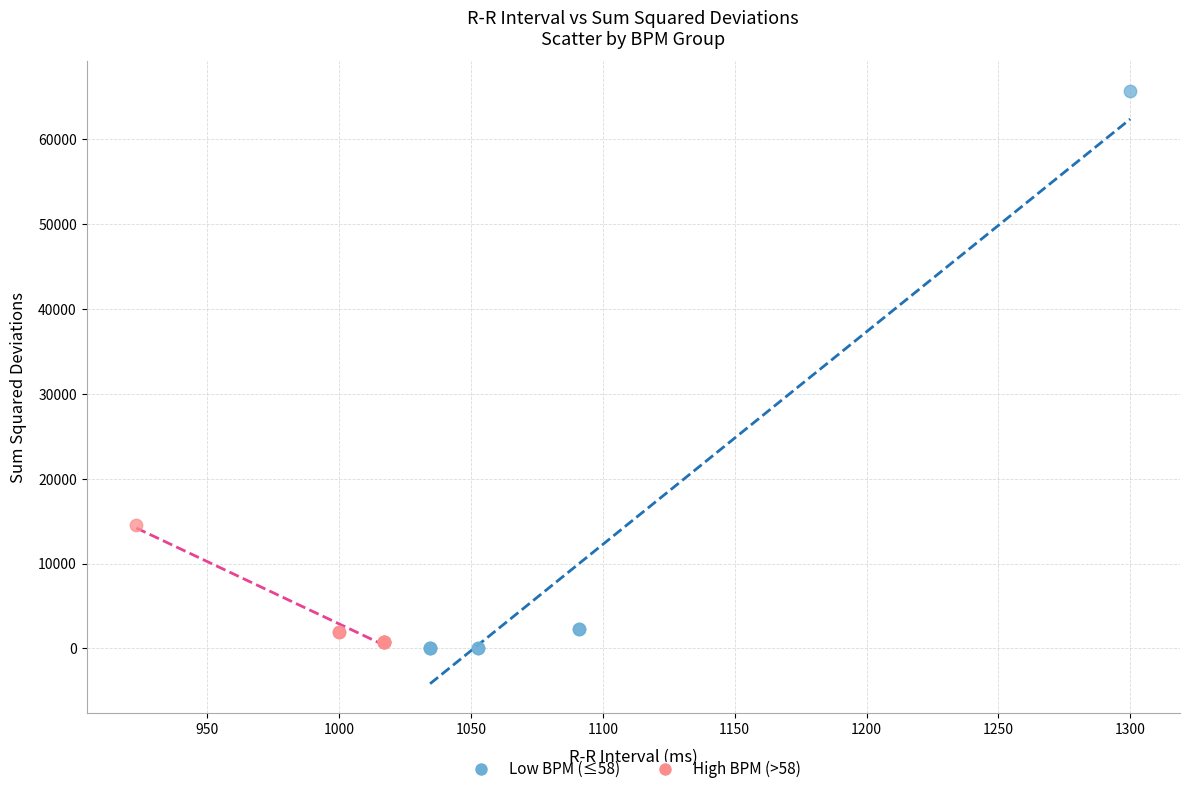

Which series has the largest Y range (max minus min)?

Low BPM (≤58)